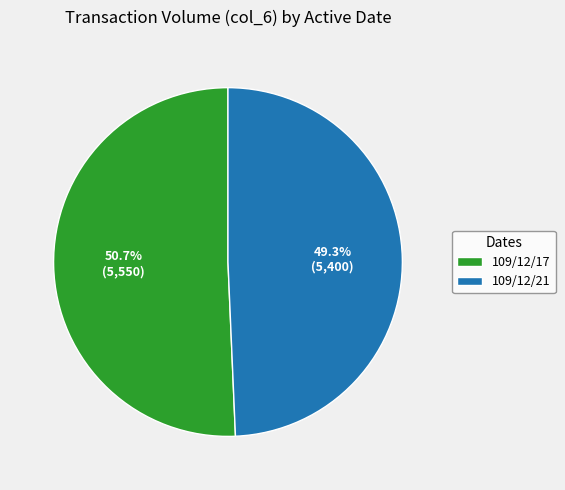

Which has a higher value, 109/12/17 or 109/12/21?

109/12/17